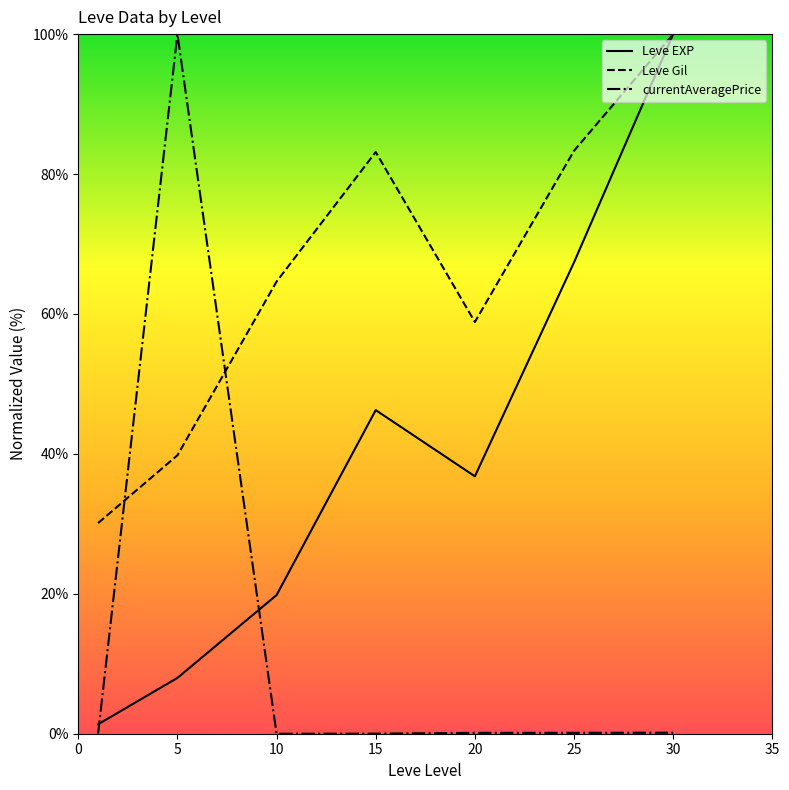

Which series has the widest spread of values?

currentAveragePrice